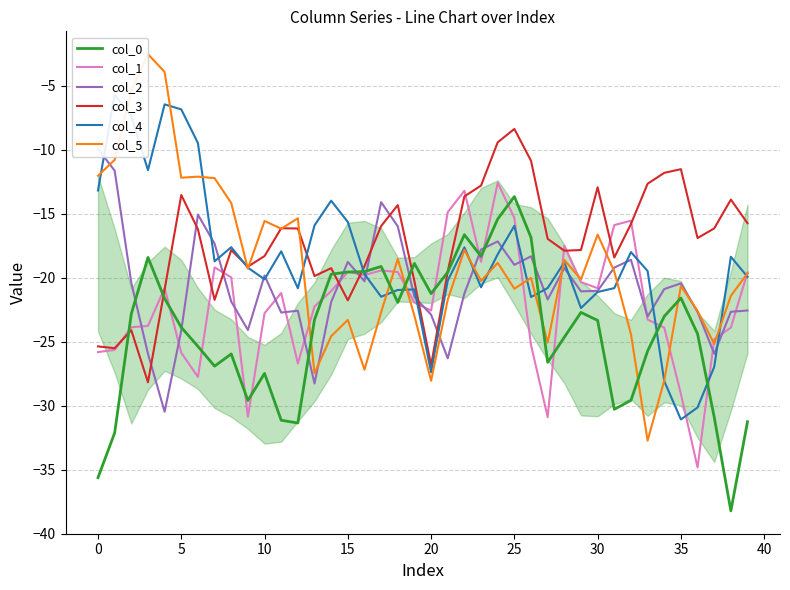

Where is col_5 nearest to the value -17?

30